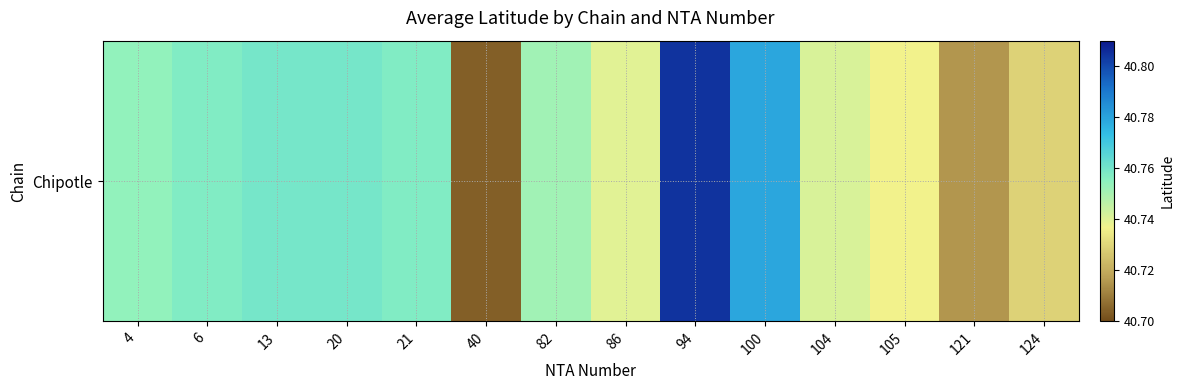

What is the ratio of the value at 40 to the value at 21?

1.0